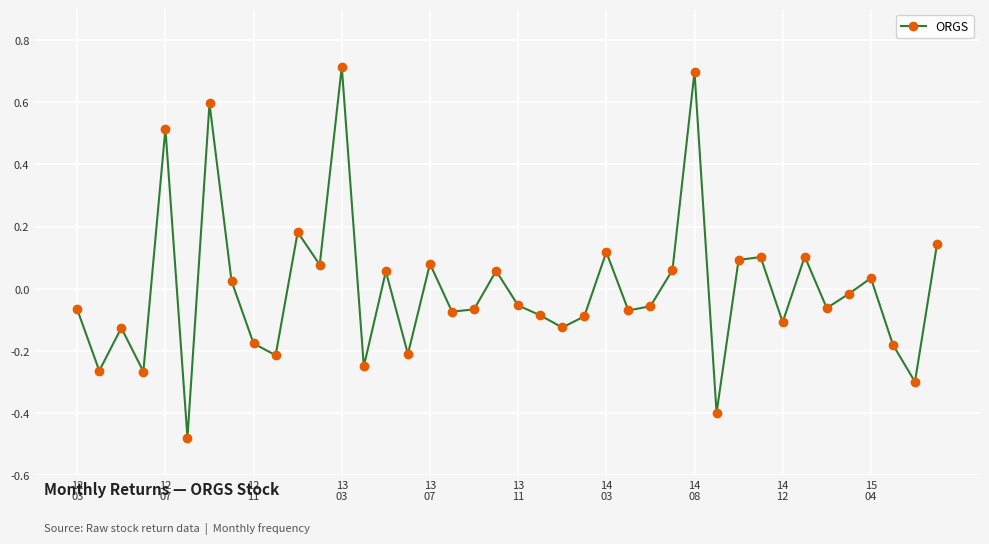

How many points are higher than both their immediate neighbors (excluding endpoints)?

13